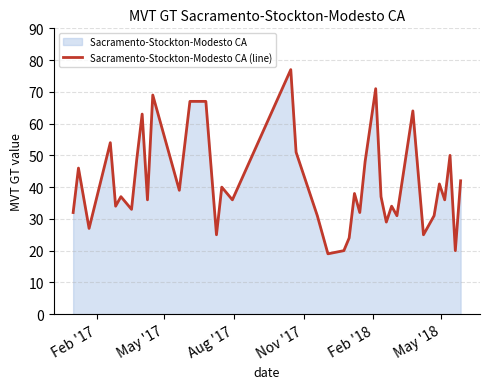

What is the maximum value shown in the chart?

77